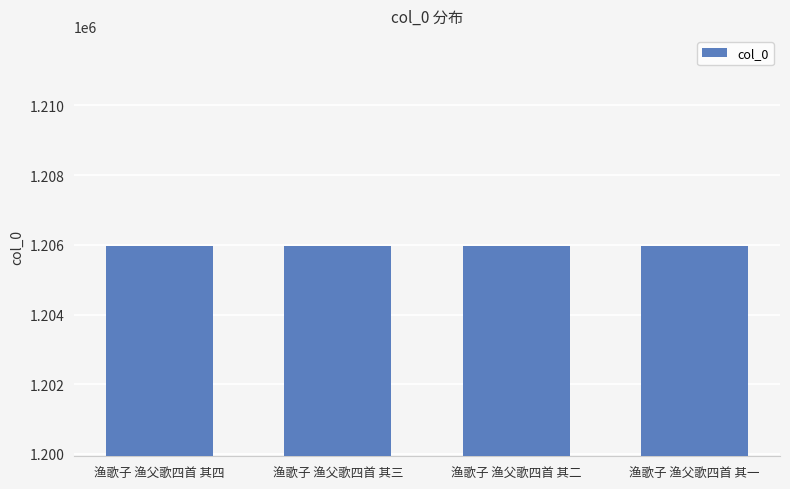

Read the value at 渔歌子 渔父歌四首 其三.

1205965